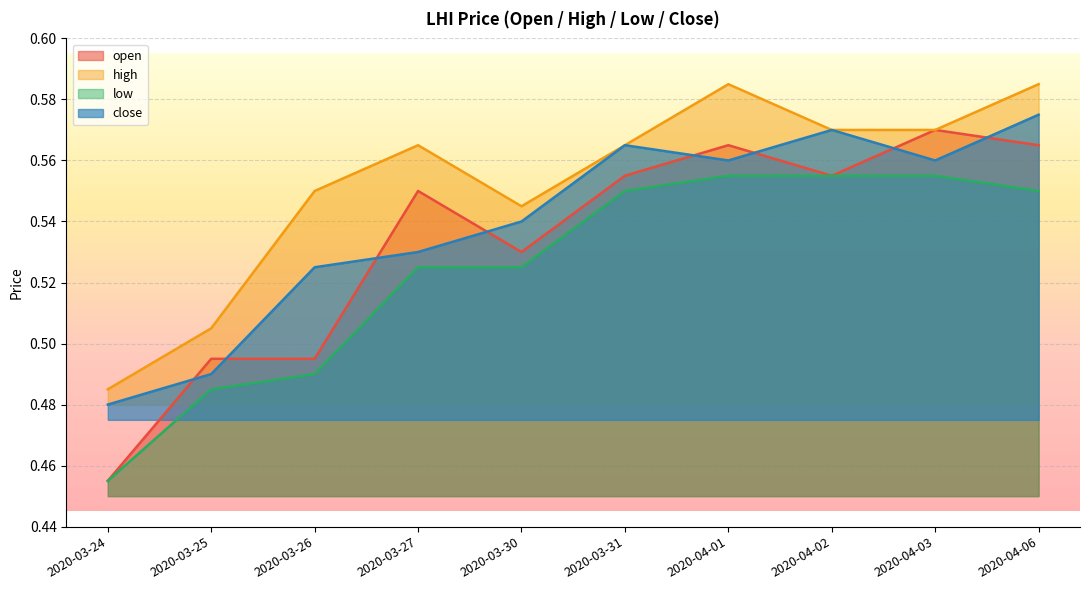

True or false: low and open cross at least once.

False